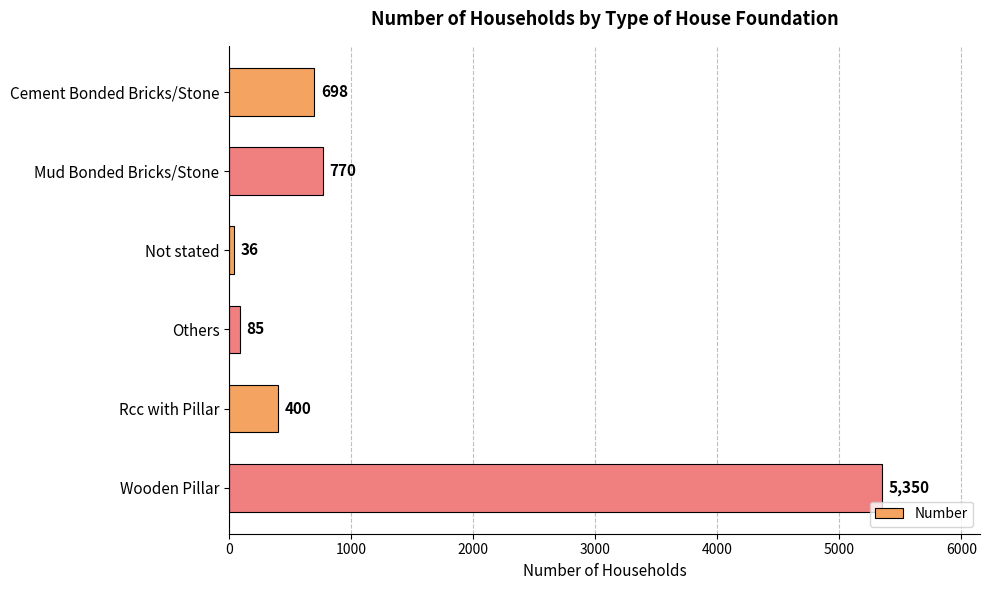

Rank the categories by value from lowest to highest.

Not stated, Others, Rcc with Pillar, Cement Bonded Bricks/Stone, Mud Bonded Bricks/Stone, Wooden Pillar